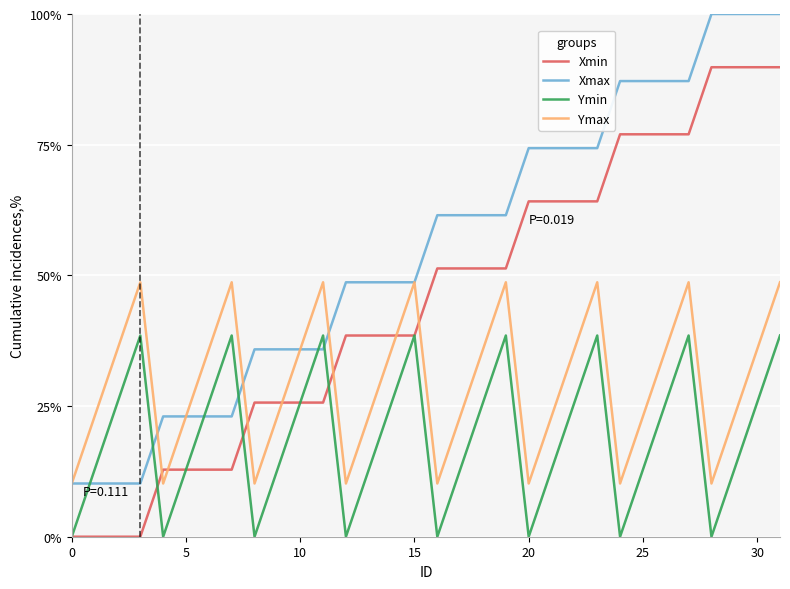

Is this an area chart (filled region under the line)?

No